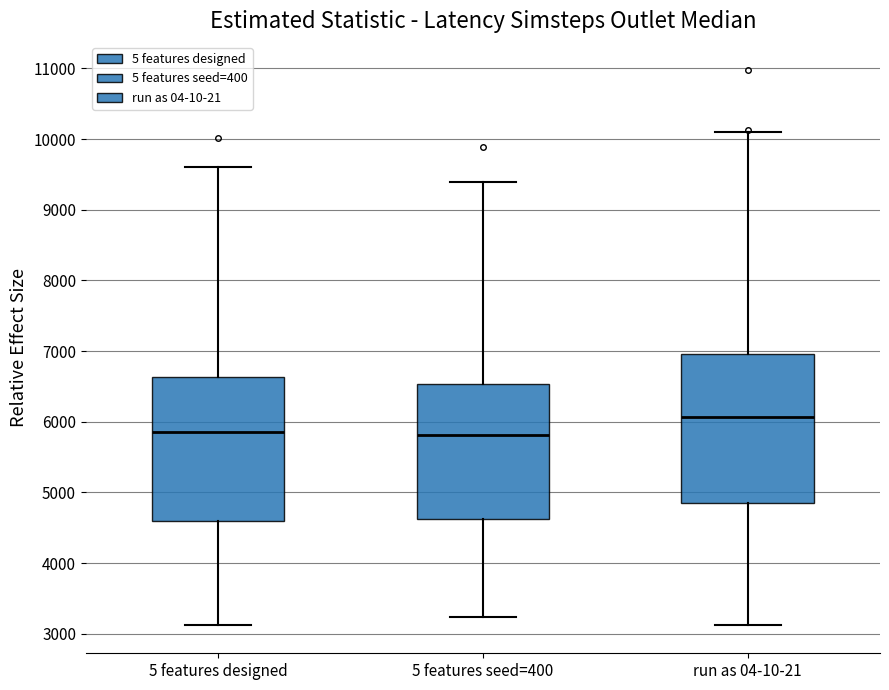

Reading left to right, read every box against the y-axis: the position of its median line, the range the box covers, and the ends of its whiskers. The values are not printed on the chart, so give them approximately, as read against the axis.

5 features designed: median 5900, box 4600 to 6600, whiskers 3100 to 9600
5 features seed=400: median 5800, box 4600 to 6500, whiskers 3200 to 9400
run as 04-10-21: median 6100, box 4900 to 7000, whiskers 3100 to 10100